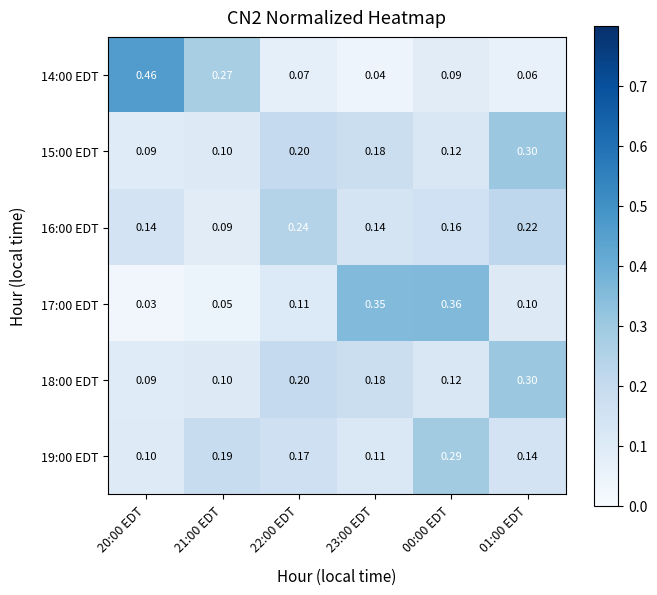

Is the value of 17:00 EDT at 00:00 EDT greater than the value of 16:00 EDT at 01:00 EDT?

Yes